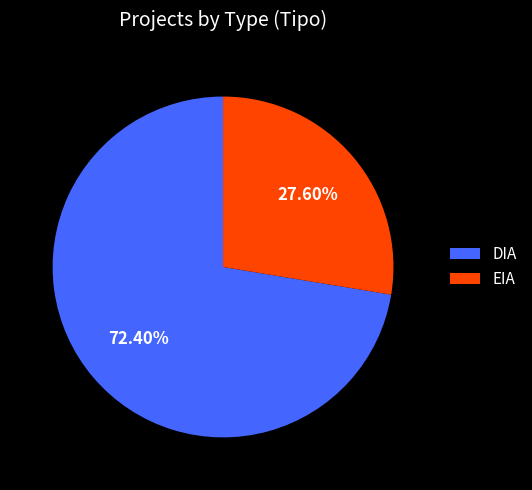

Which category has the biggest portion of the pie?

DIA